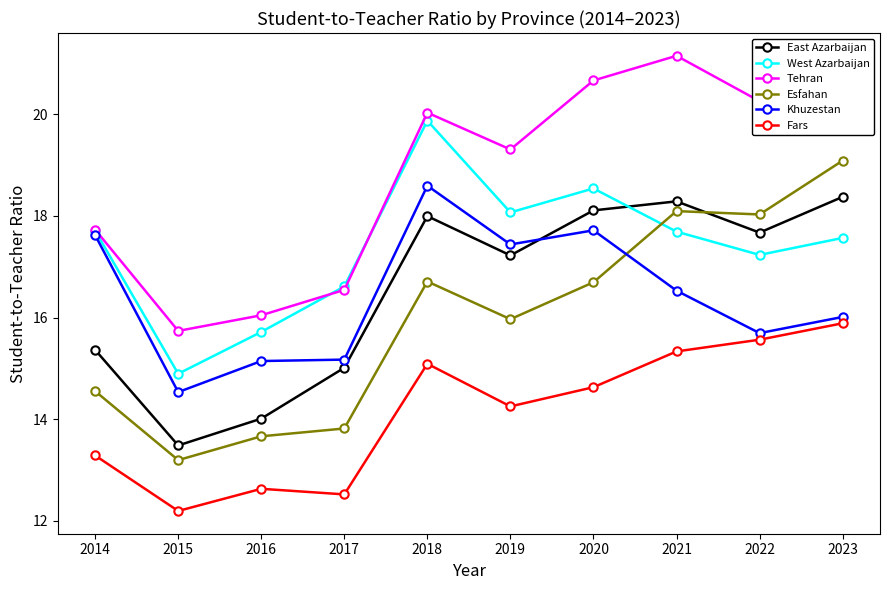

Which series changed the most between 2015 and 2022?

Esfahan